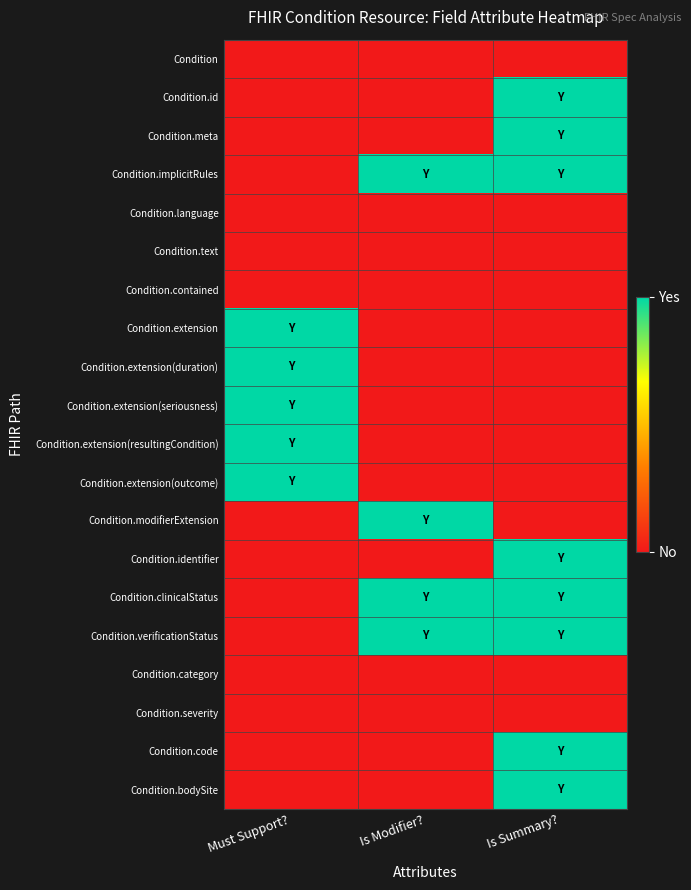

Which has a higher value, Is Modifier? or Must Support??

Is Modifier?